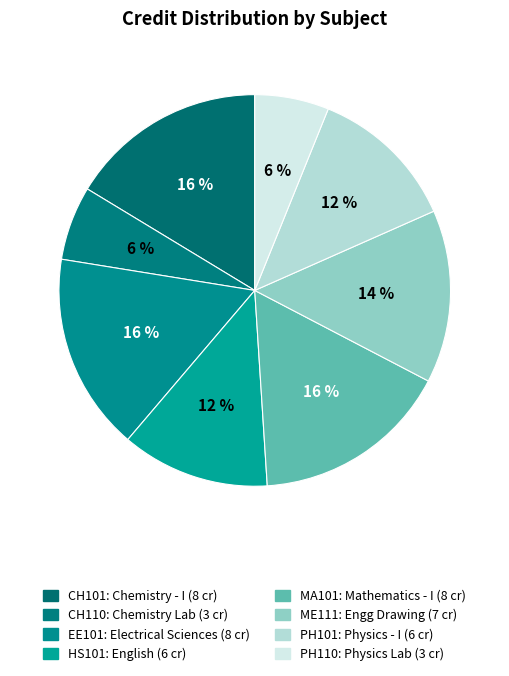

What is the ratio of the value at CH101 to the value at MA101?

1.0